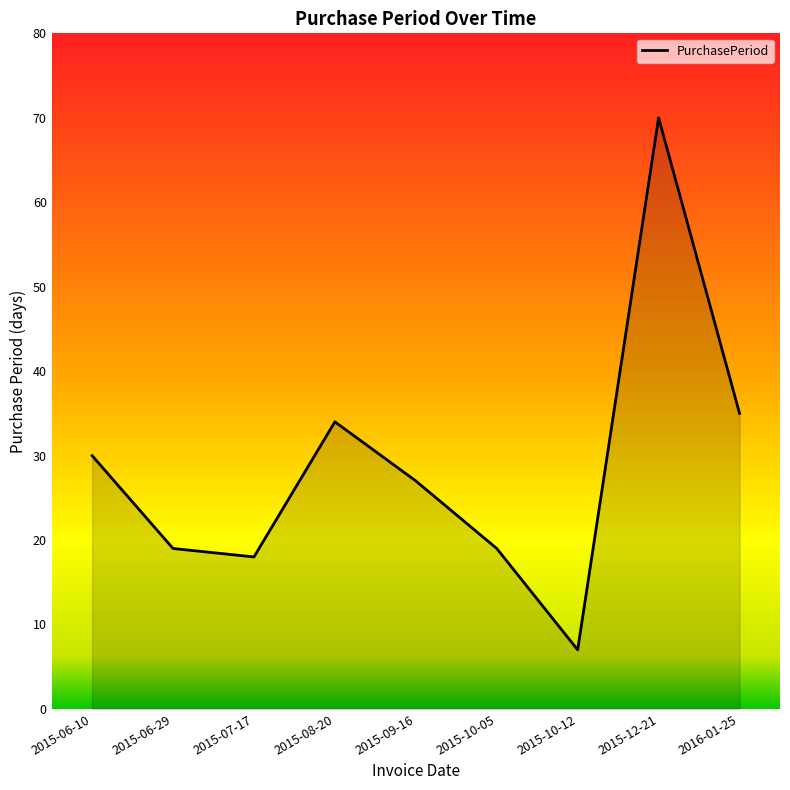

What is the difference between the maximum and minimum values?

63